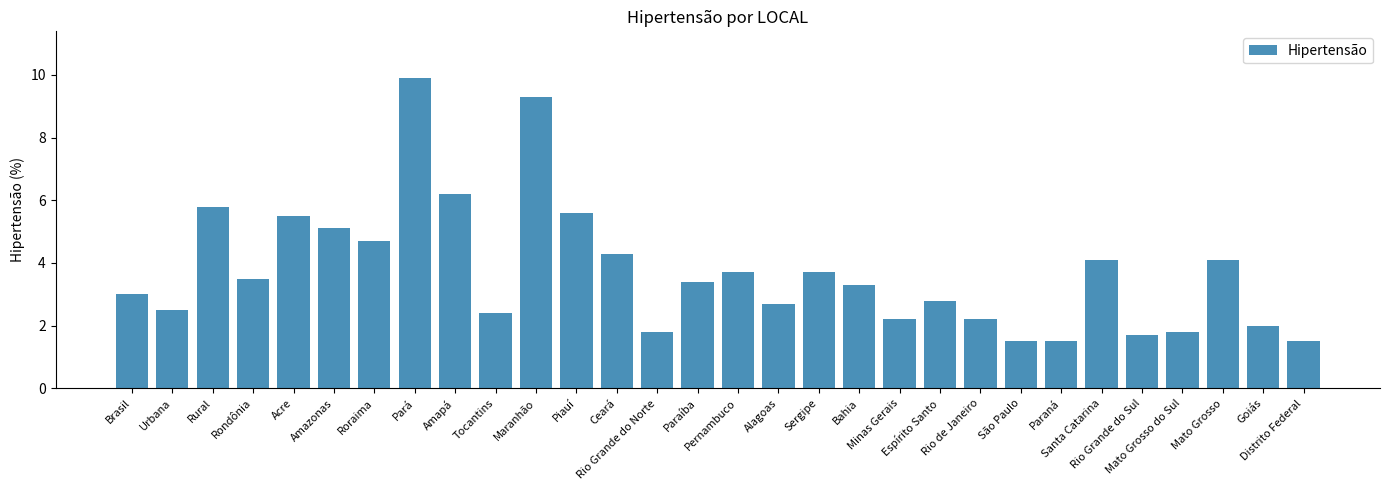

Is it true that the value at Espírito Santo is 2.8?

True